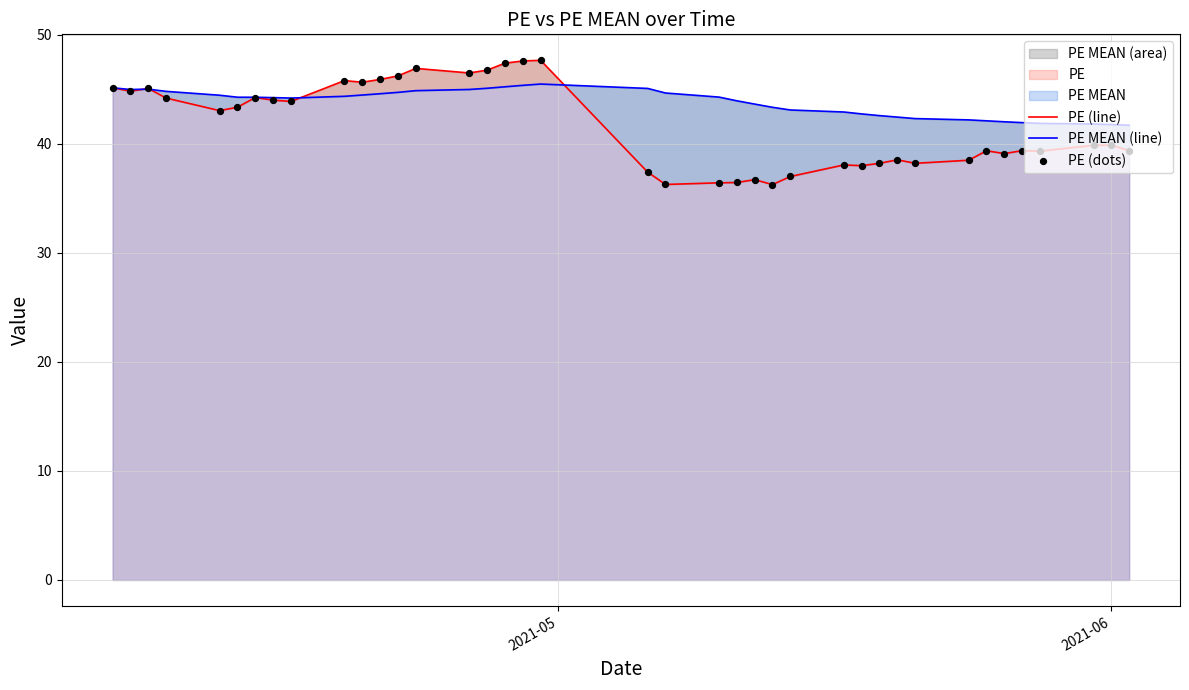

Which series contains the highest Y value?

PE (line)